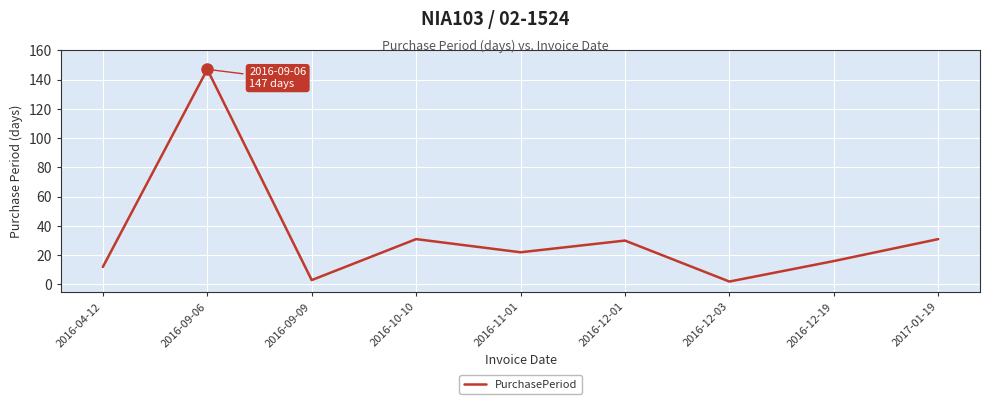

What is the approximate value at 2016-12-01, to the nearest 10?

30